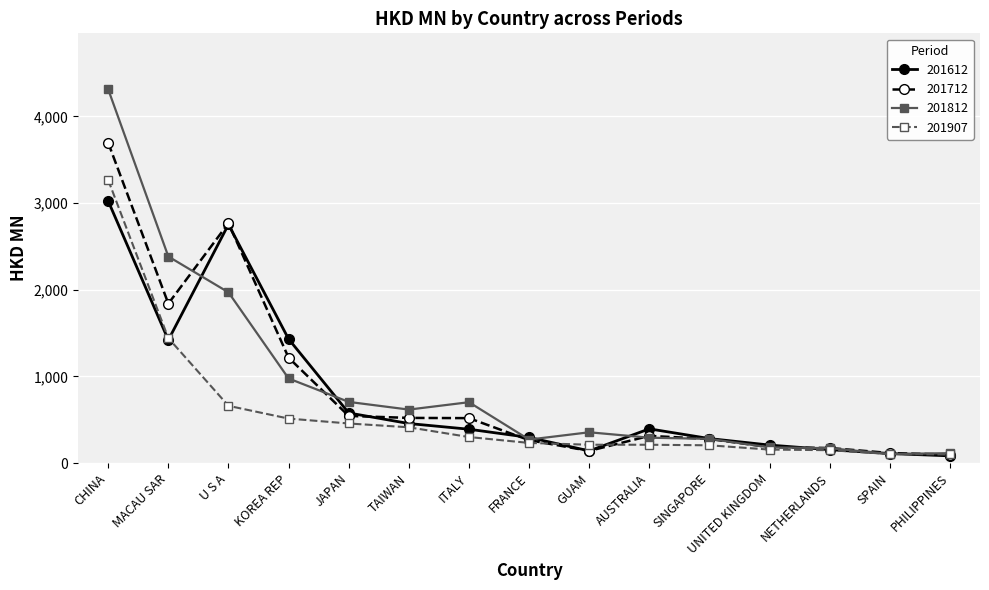

At which label is 201907 closest to 1682?

MACAU SAR